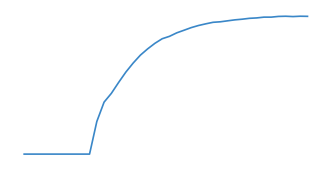

What is the value of the 33rd point from the left?

0.4